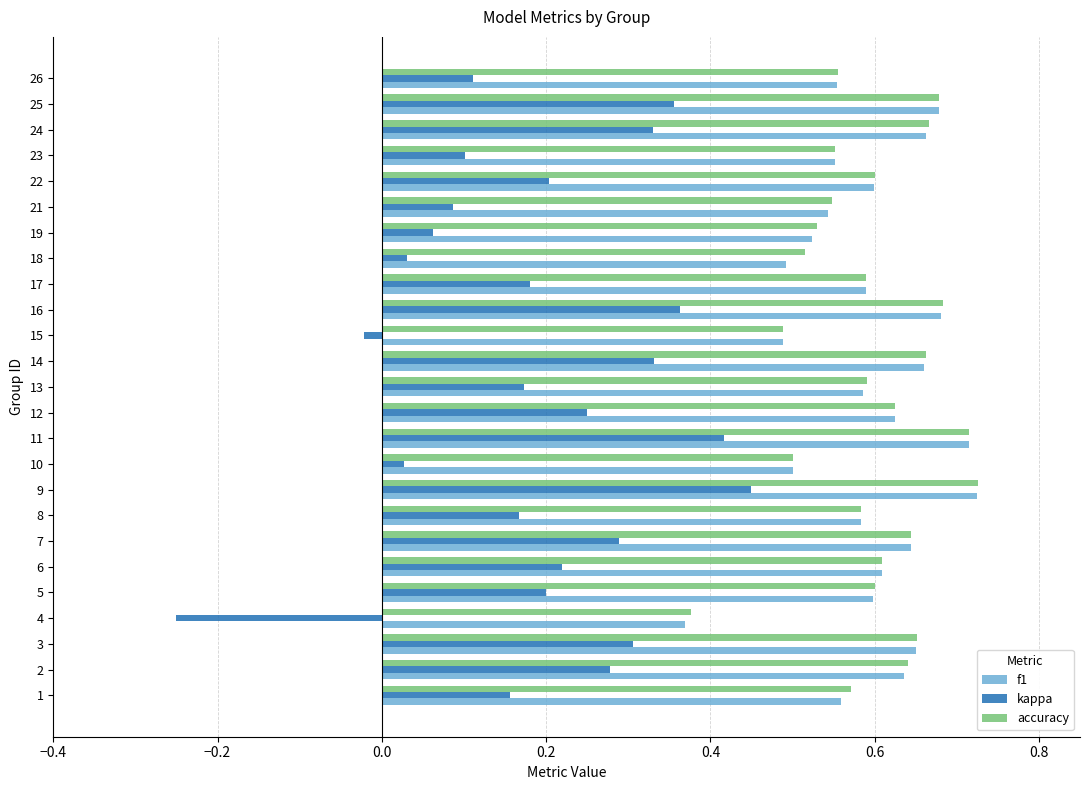

What are all the series names shown in the legend?

f1, kappa, accuracy